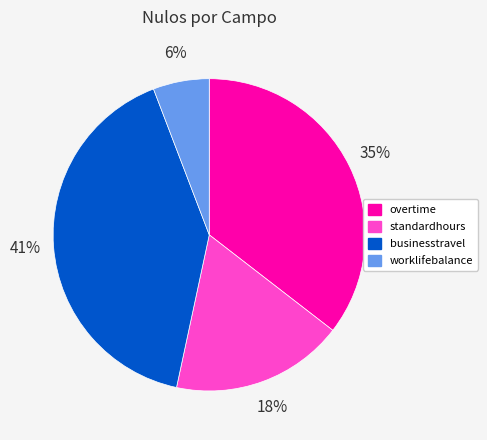

To the nearest percent, what is the difference between the largest and smallest slice percentages?

35%